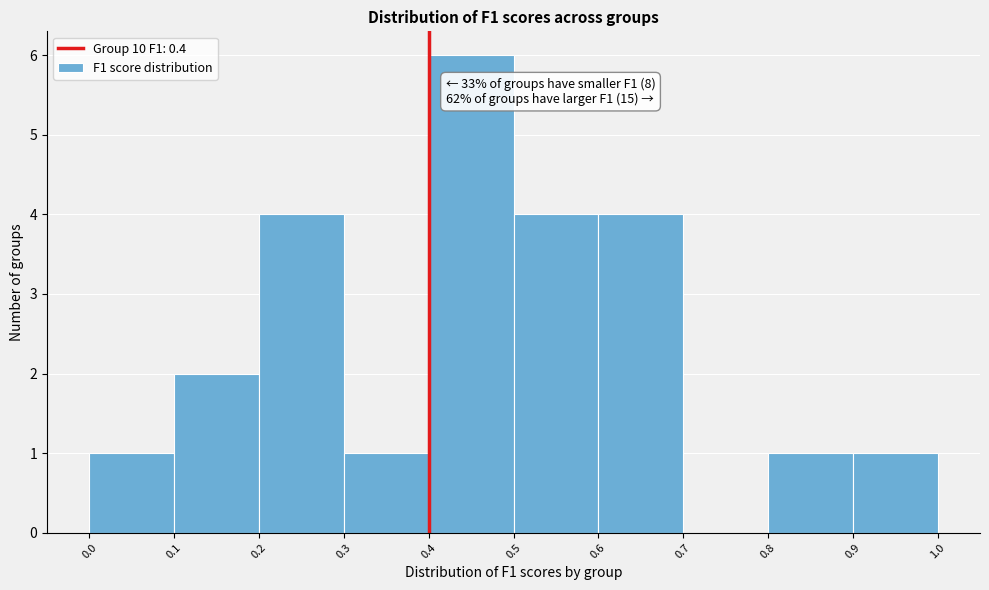

Which range on the x-axis has the tallest bar?

0.4 to 0.5